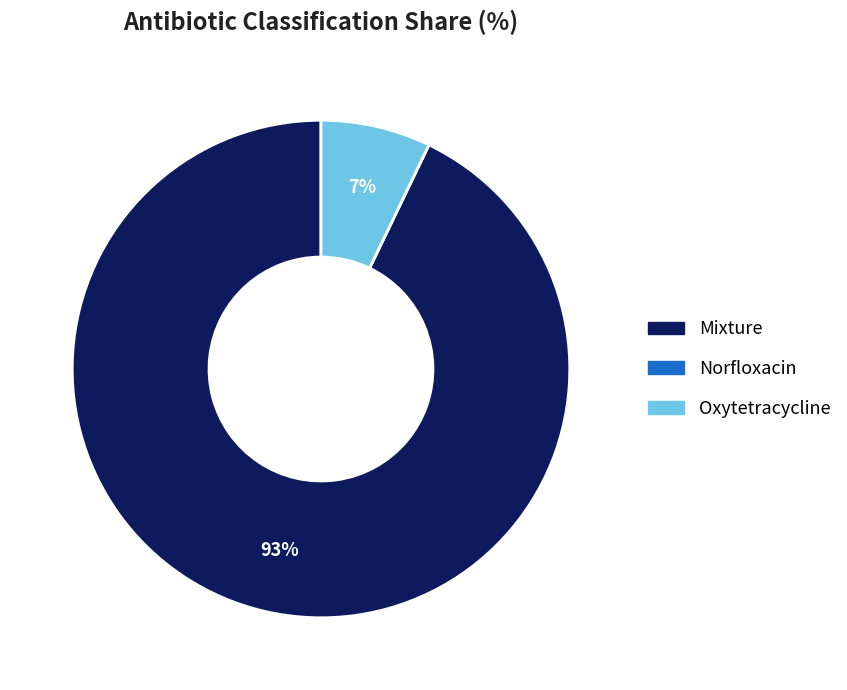

What is the largest slice in the pie chart?

Mixture